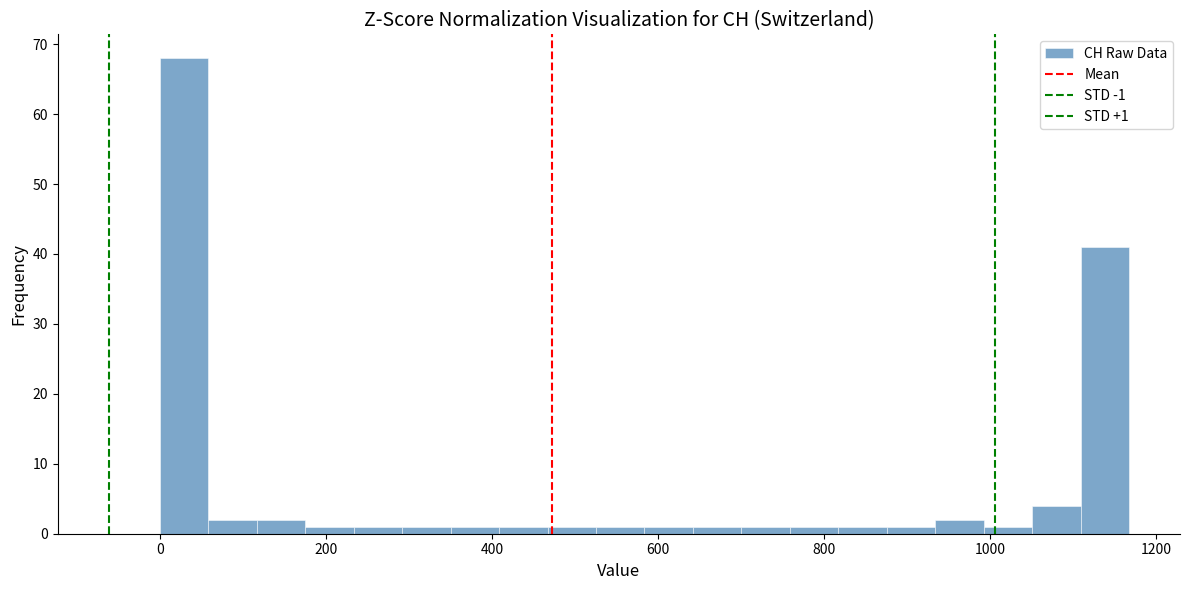

Read against the x-axis, roughly where is the centre of the tallest bar?

20